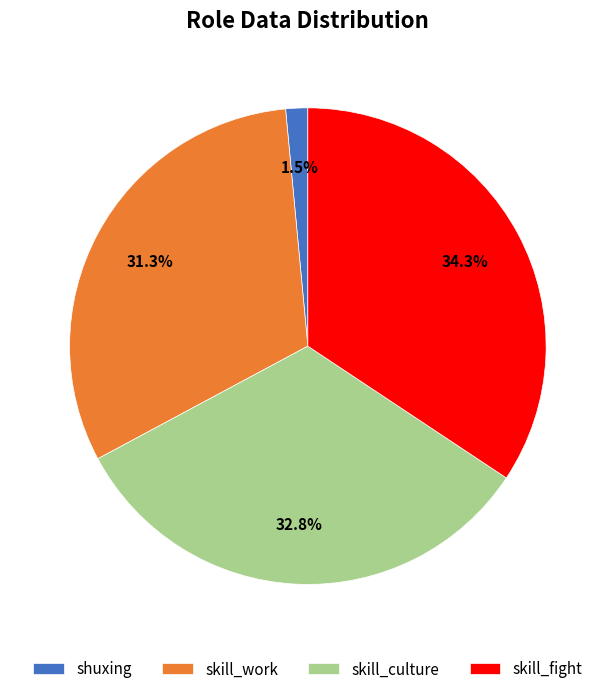

What is the largest slice in the pie chart?

skill_fight